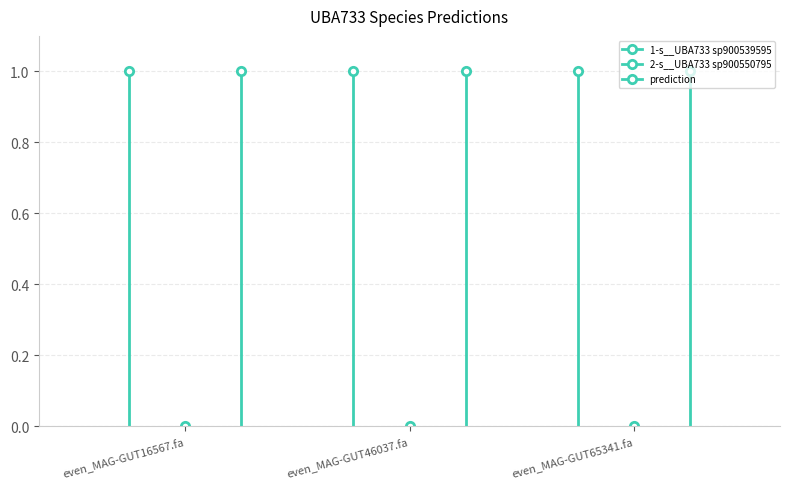

What is the maximum value shown in the chart?

1.0